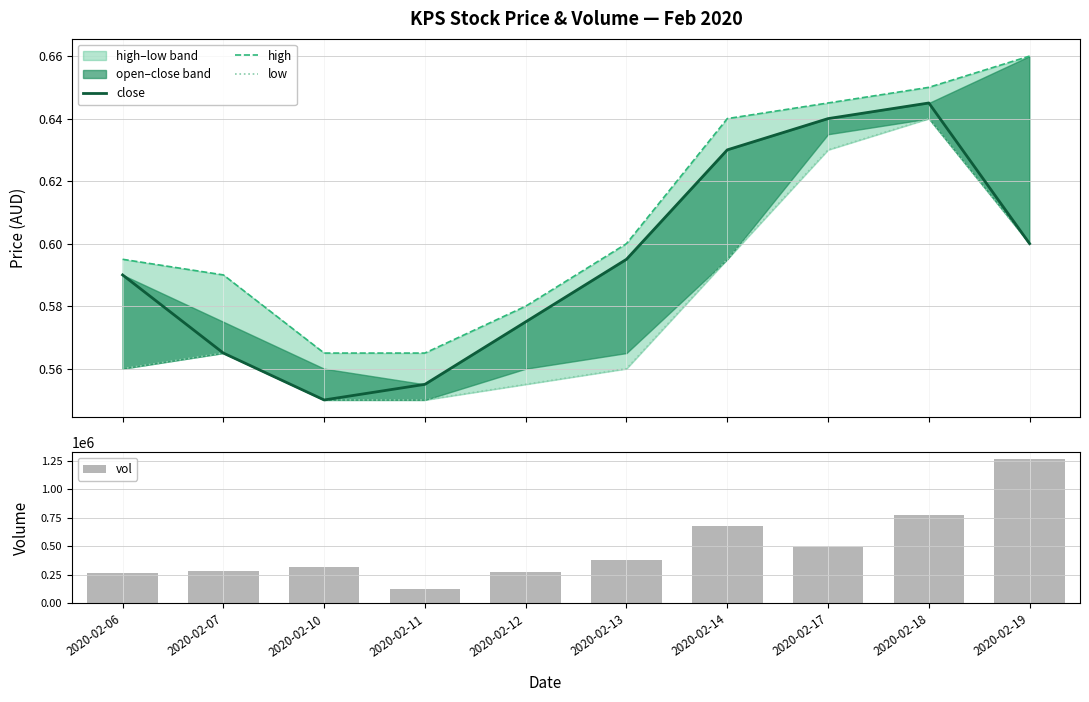

The value of high at 2020-02-18 is 0.7. True or false?

True